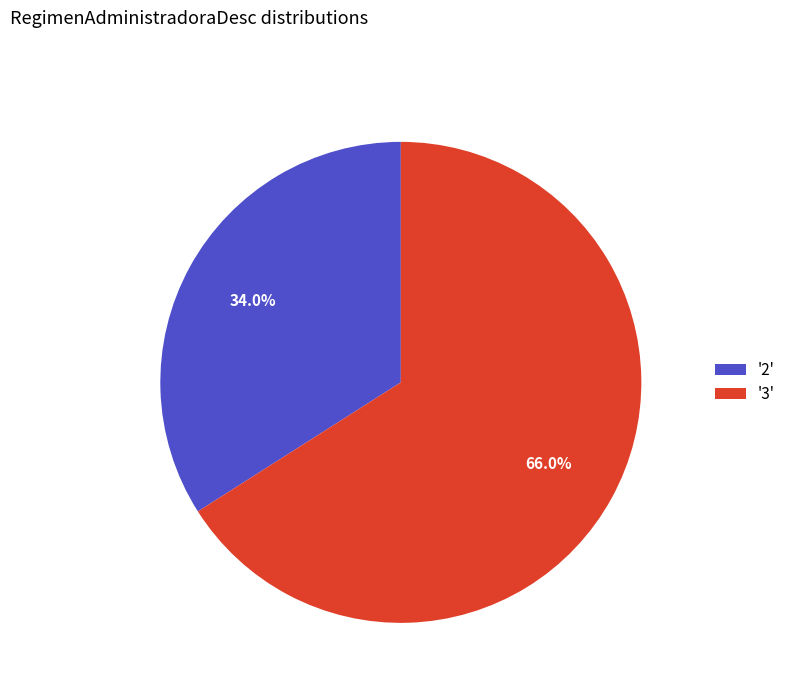

Which has a higher value, '3' or '2'?

'3'